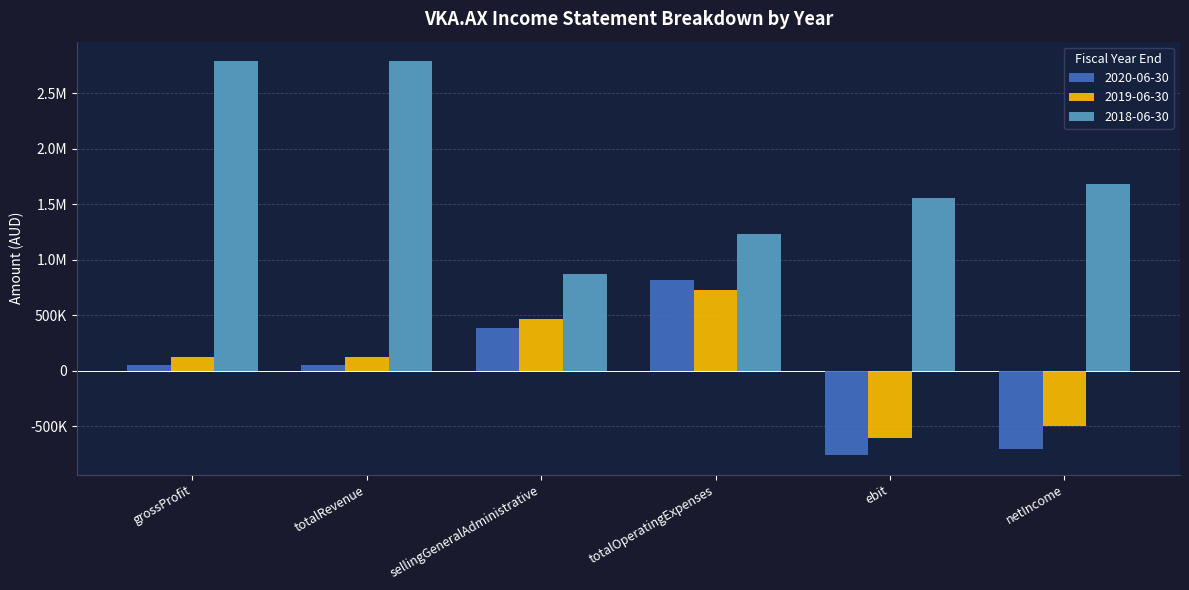

Are the bars grouped side by side (vs. stacked)?

Yes